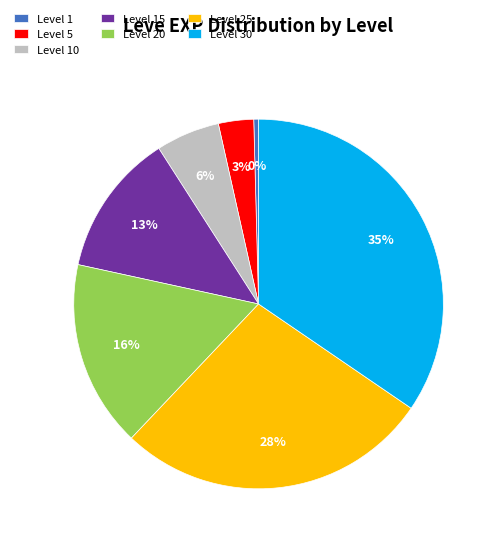

What is the largest slice in the pie chart?

Level 30